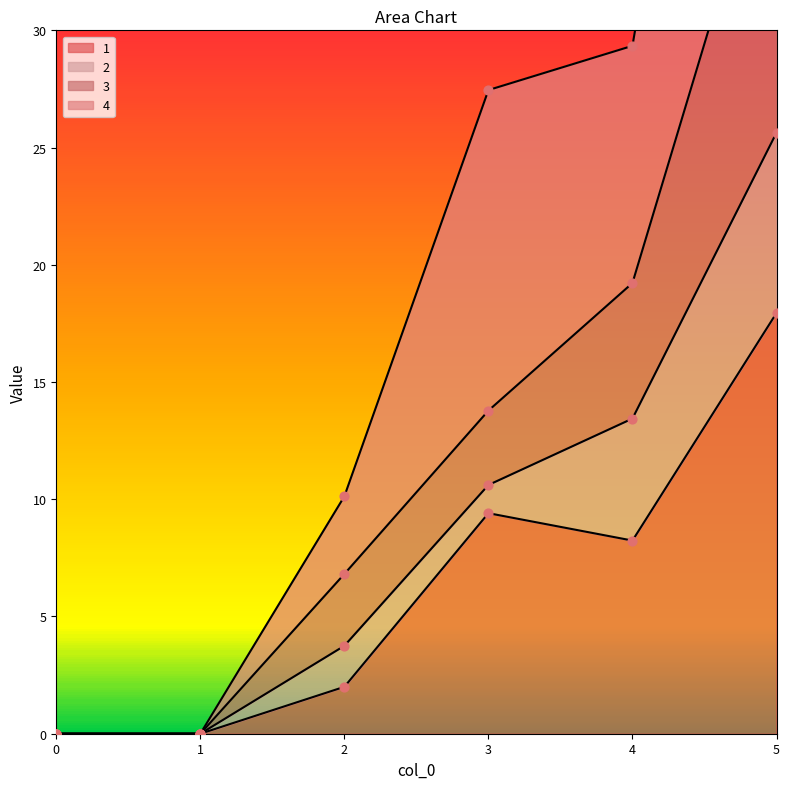

At which category is the sum across all series the highest?

5